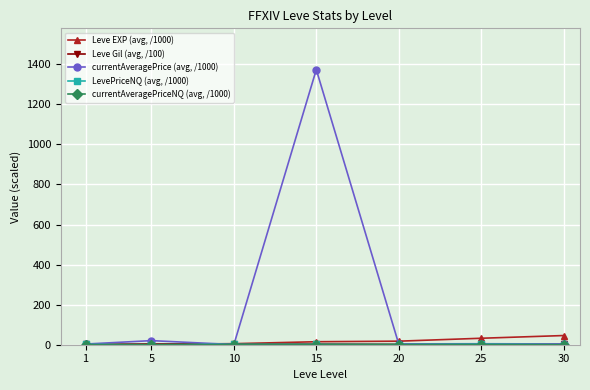

Which series has the largest total across all categories?

currentAveragePrice (avg, /1000)